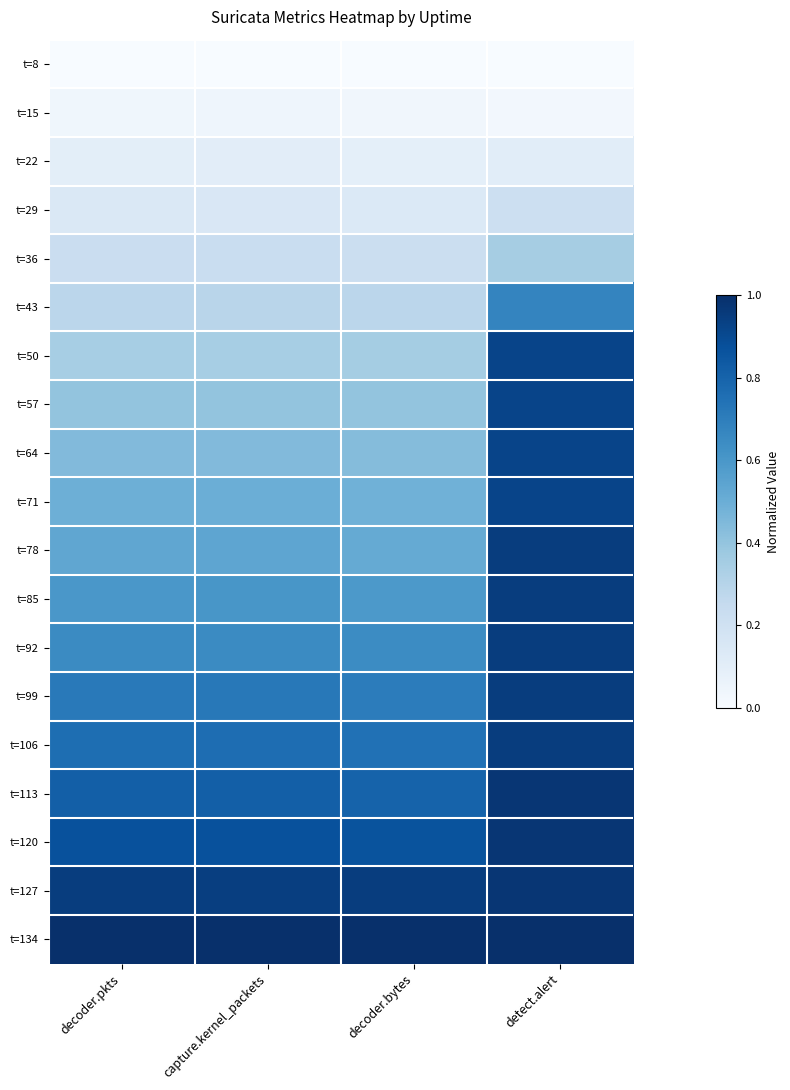

Reading left to right, extract all data points from this chart.

t=8: decoder.pkts=0.0	capture.kernel_packets=0.0	decoder.bytes=0.0	detect.alert=0.0
t=15: decoder.pkts=0.0	capture.kernel_packets=0.0	decoder.bytes=0.0	detect.alert=0.0
t=22: decoder.pkts=0.1	capture.kernel_packets=0.1	decoder.bytes=0.1	detect.alert=0.1
t=29: decoder.pkts=0.1	capture.kernel_packets=0.1	decoder.bytes=0.1	detect.alert=0.2
t=36: decoder.pkts=0.2	capture.kernel_packets=0.2	decoder.bytes=0.2	detect.alert=0.4
t=43: decoder.pkts=0.3	capture.kernel_packets=0.3	decoder.bytes=0.3	detect.alert=0.7
t=50: decoder.pkts=0.3	capture.kernel_packets=0.3	decoder.bytes=0.4	detect.alert=0.9
t=57: decoder.pkts=0.4	capture.kernel_packets=0.4	decoder.bytes=0.4	detect.alert=0.9
t=64: decoder.pkts=0.4	capture.kernel_packets=0.4	decoder.bytes=0.4	detect.alert=0.9
t=71: decoder.pkts=0.5	capture.kernel_packets=0.5	decoder.bytes=0.5	detect.alert=0.9
t=78: decoder.pkts=0.5	capture.kernel_packets=0.5	decoder.bytes=0.5	detect.alert=0.9
t=85: decoder.pkts=0.6	capture.kernel_packets=0.6	decoder.bytes=0.6	detect.alert=0.9
t=92: decoder.pkts=0.7	capture.kernel_packets=0.7	decoder.bytes=0.6	detect.alert=0.9
t=99: decoder.pkts=0.7	capture.kernel_packets=0.7	decoder.bytes=0.7	detect.alert=0.9
t=106: decoder.pkts=0.8	capture.kernel_packets=0.8	decoder.bytes=0.7	detect.alert=0.9
t=113: decoder.pkts=0.8	capture.kernel_packets=0.8	decoder.bytes=0.8	detect.alert=1.0
t=120: decoder.pkts=0.9	capture.kernel_packets=0.9	decoder.bytes=0.9	detect.alert=1.0
t=127: decoder.pkts=0.9	capture.kernel_packets=0.9	decoder.bytes=0.9	detect.alert=1.0
t=134: decoder.pkts=1.0	capture.kernel_packets=1.0	decoder.bytes=1.0	detect.alert=1.0